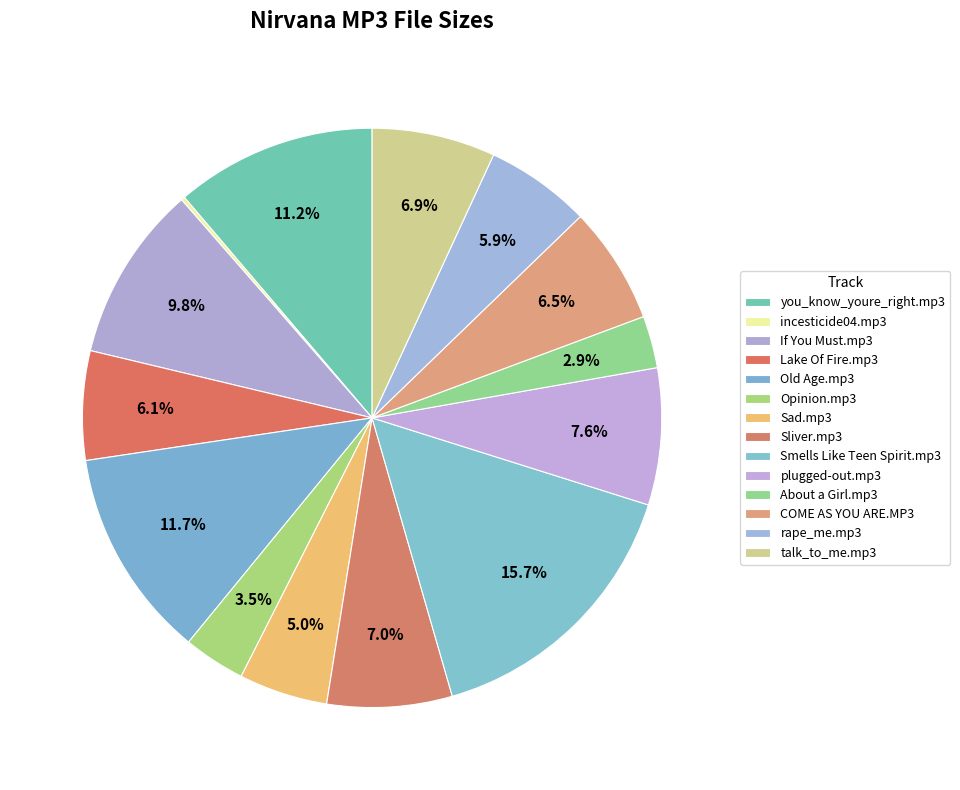

Does Sliver.mp3 account for over 50% of the chart?

No